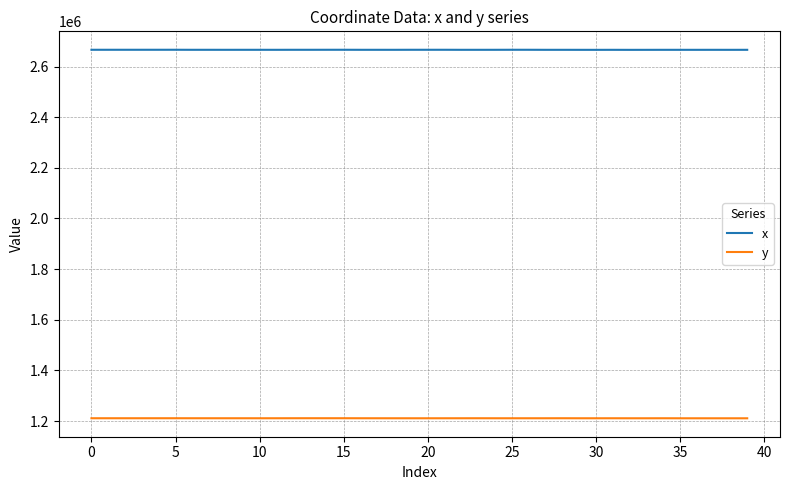

How many values in the x series exceed 2665986?

21